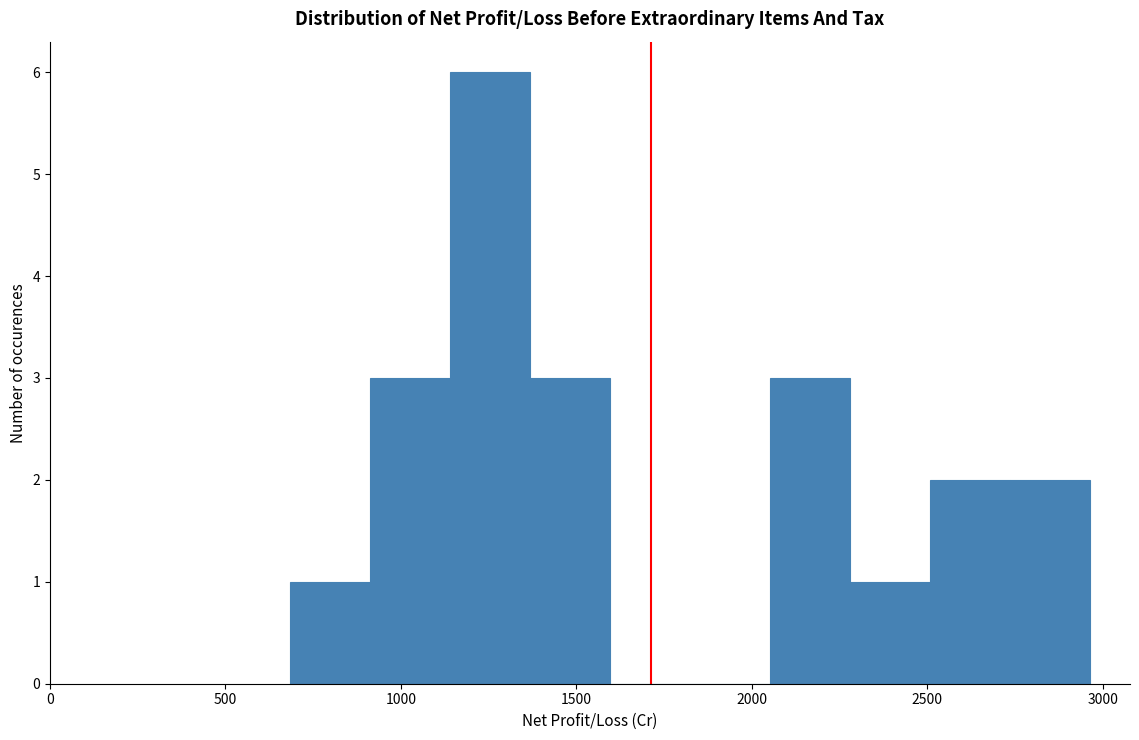

Reading left to right, list every bar in this chart as the range it spans on the x-axis followed by its height. Neither the bar edges nor the heights are printed on the chart, so give them approximately, as read against the axes.

700 to 900: 1
900 to 1150: 3
1150 to 1350: 6
1350 to 1600: 3
1600 to 1800: 0
1800 to 2050: 0
2050 to 2300: 3
2300 to 2500: 1
2500 to 2750: 2
2750 to 2950: 2